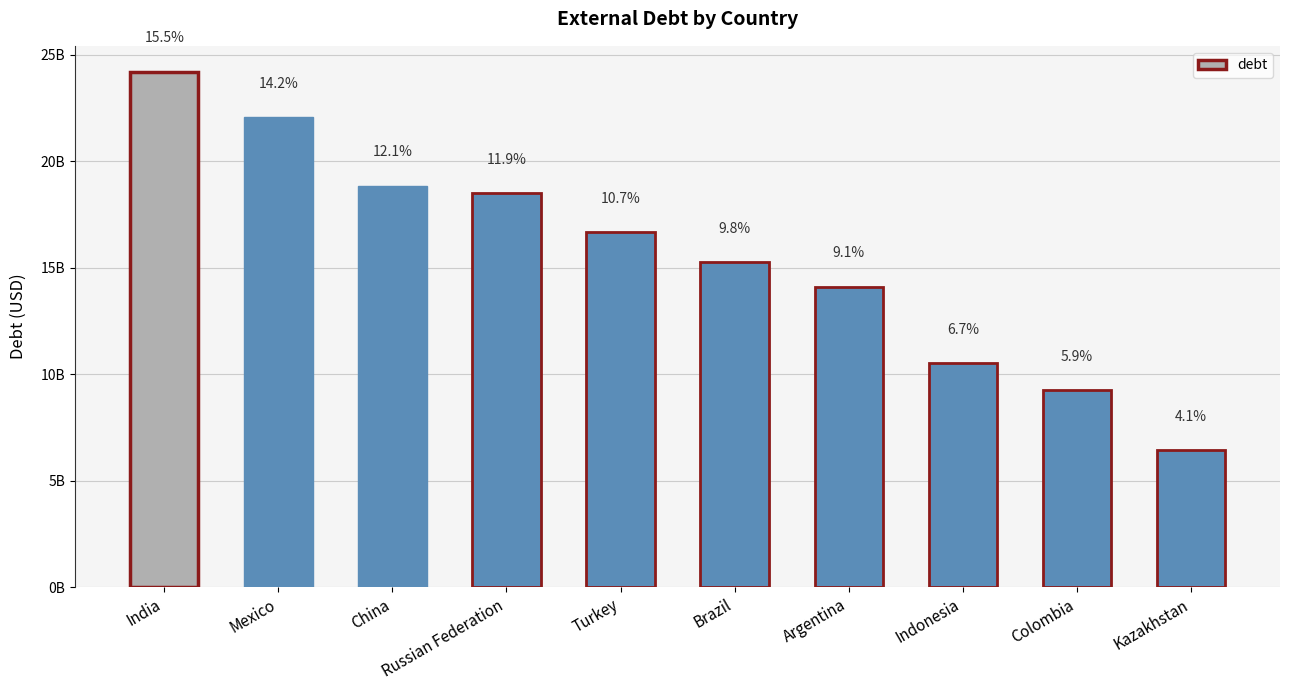

How many bars are there in total?

10